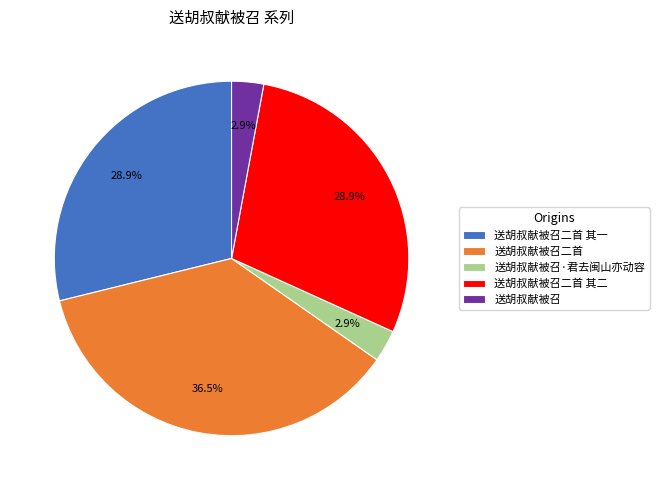

The 送胡叔献被召二首 其二 slice represents 29% of the pie. True or false?

True